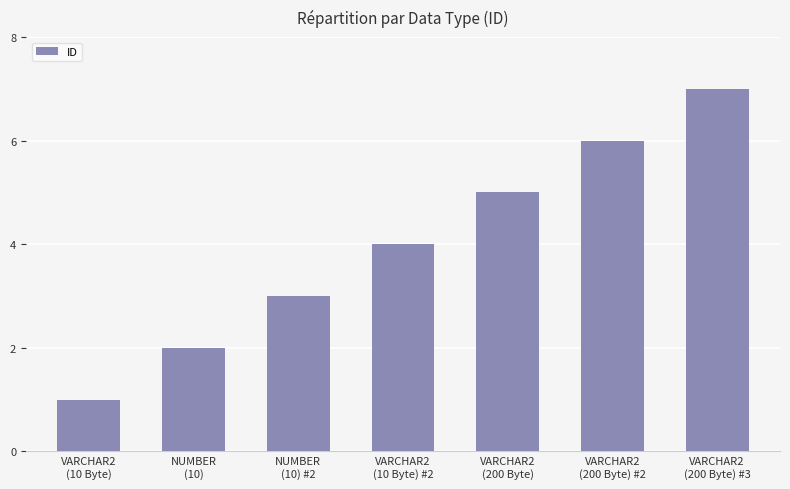

Are the bars horizontal?

No